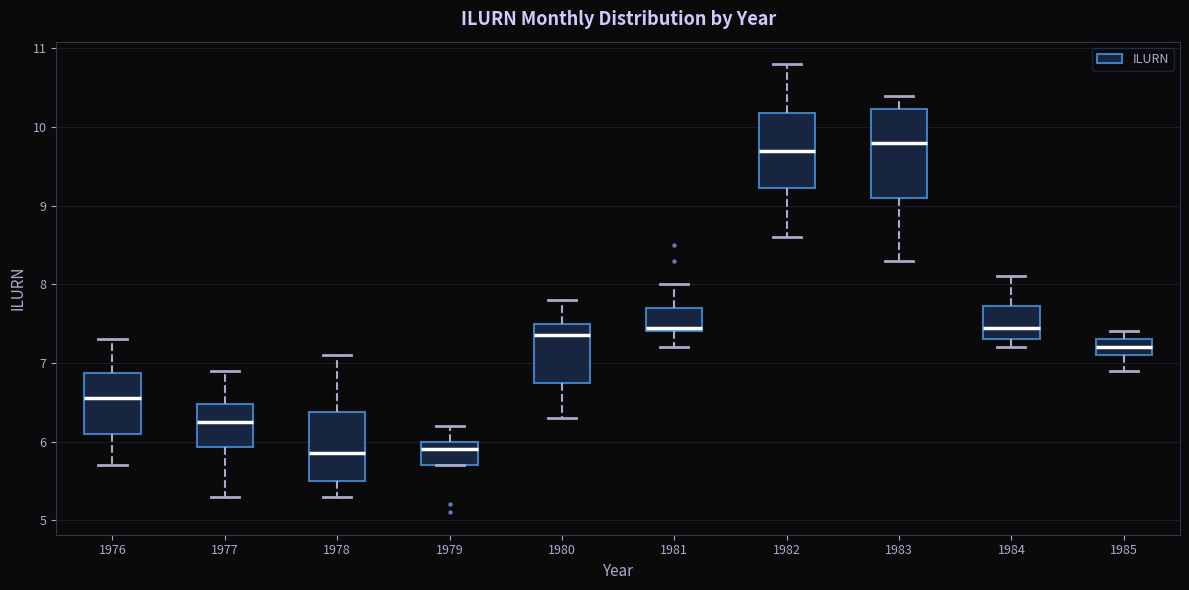

Reading left to right, read every box against the y-axis: the position of its median line, the range the box covers, and the ends of its whiskers. The values are not printed on the chart, so give them approximately, as read against the axis.

1976: median 6.6, box 6.1 to 6.9, whiskers 5.7 to 7.3
1977: median 6.3, box 5.9 to 6.5, whiskers 5.3 to 6.9
1978: median 5.9, box 5.5 to 6.4, whiskers 5.3 to 7.1
1979: median 5.9, box 5.7 to 6.0, whiskers 5.7 to 6.2
1980: median 7.4, box 6.8 to 7.5, whiskers 6.3 to 7.8
1981: median 7.5, box 7.4 to 7.7, whiskers 7.2 to 8.0
1982: median 9.7, box 9.2 to 10.2, whiskers 8.6 to 10.8
1983: median 9.8, box 9.1 to 10.2, whiskers 8.3 to 10.4
1984: median 7.5, box 7.3 to 7.7, whiskers 7.2 to 8.1
1985: median 7.2, box 7.1 to 7.3, whiskers 6.9 to 7.4